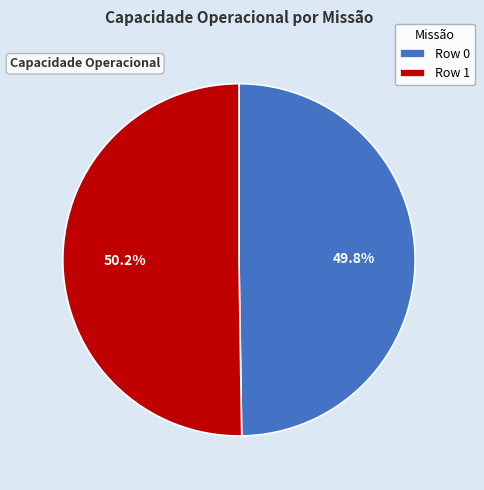

Is it true that Row 1 is 50% of the pie?

True